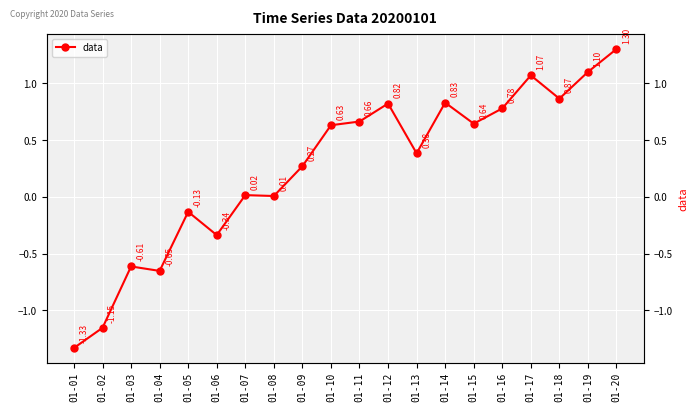

The value at 01-16 is 1.0. True or false?

False